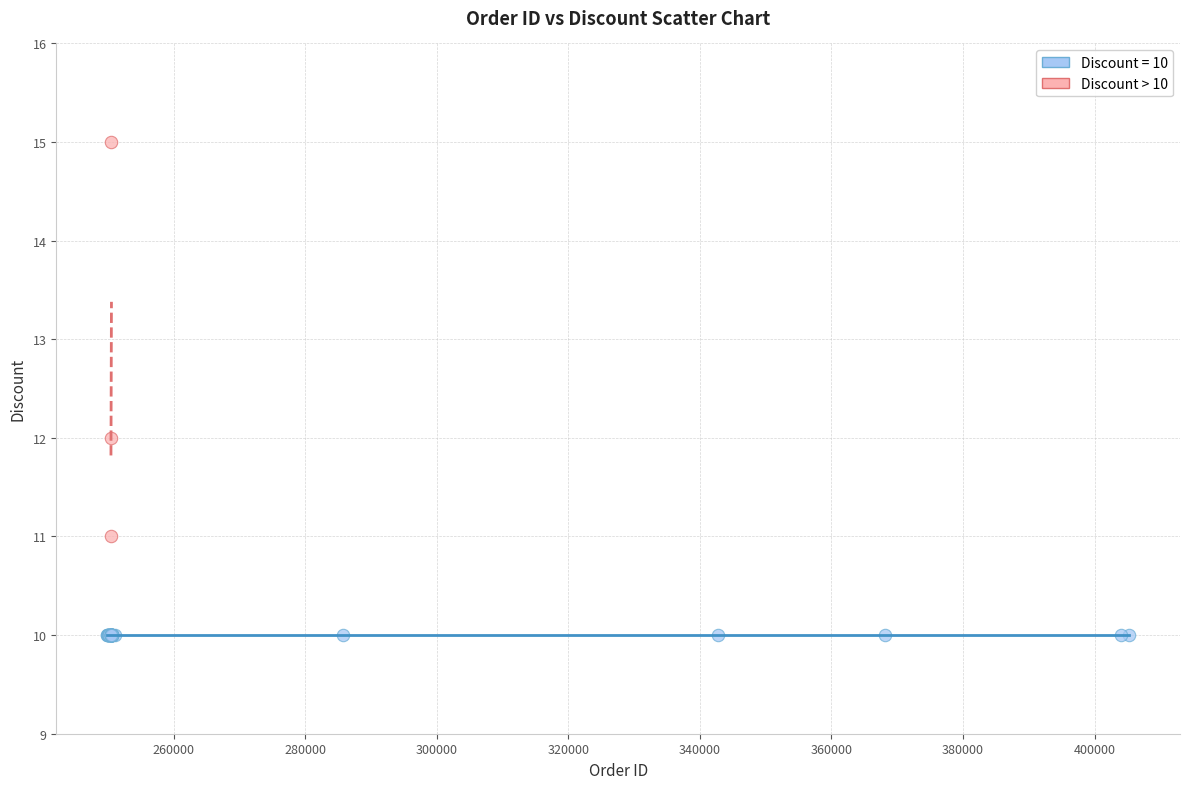

Which series contains the lowest Y value?

Discount = 10